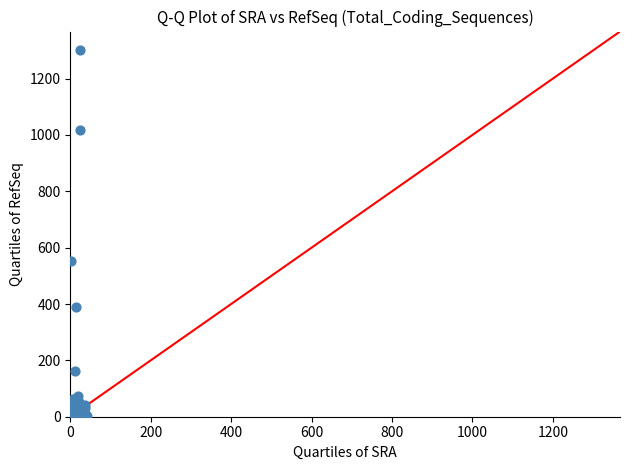

What Y value in the scatter plot is closest to 651?

552